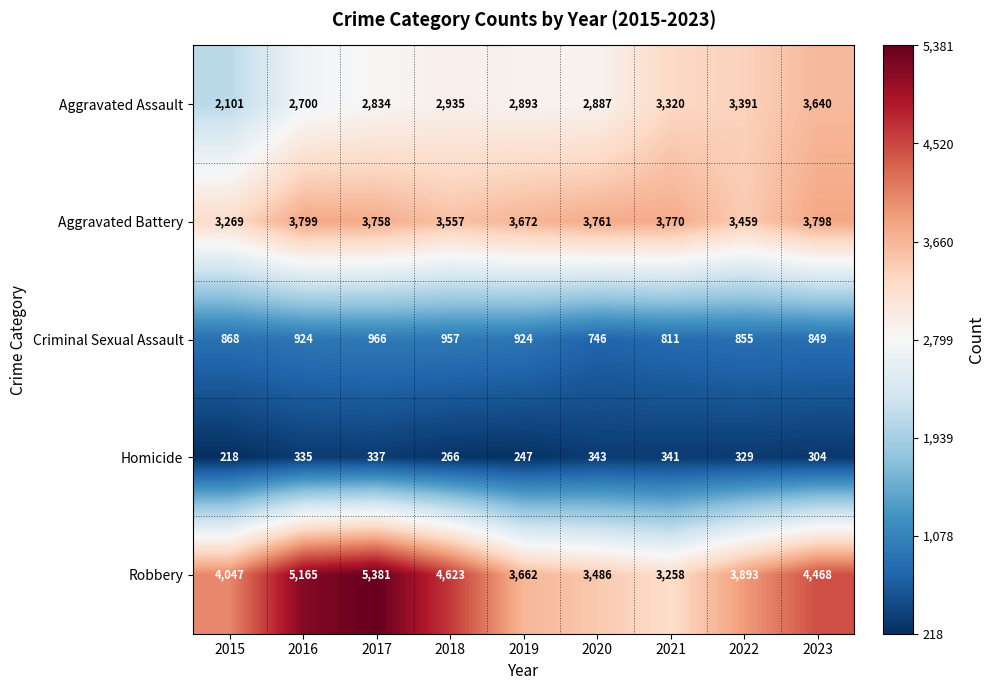

Count the number of data series in this chart.

5